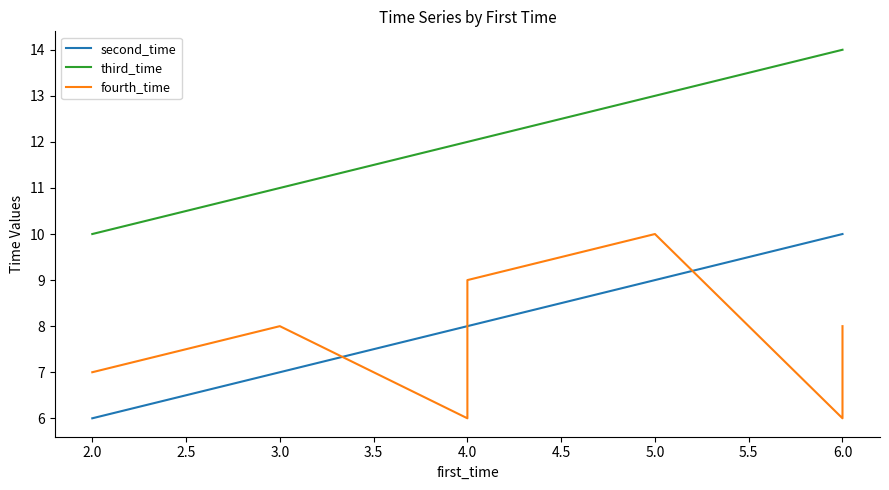

Which series has the largest range (max minus min)?

second_time